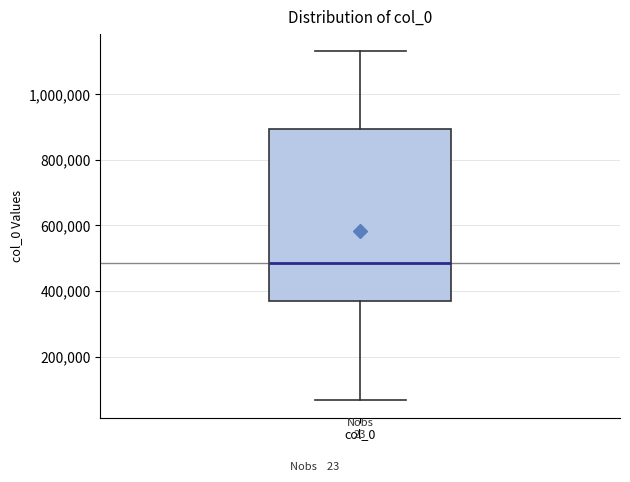

Where is the lower edge of the box for col_0 on the y-axis? The values are not printed on the chart, so give them approximately, as read against the axis.

380000